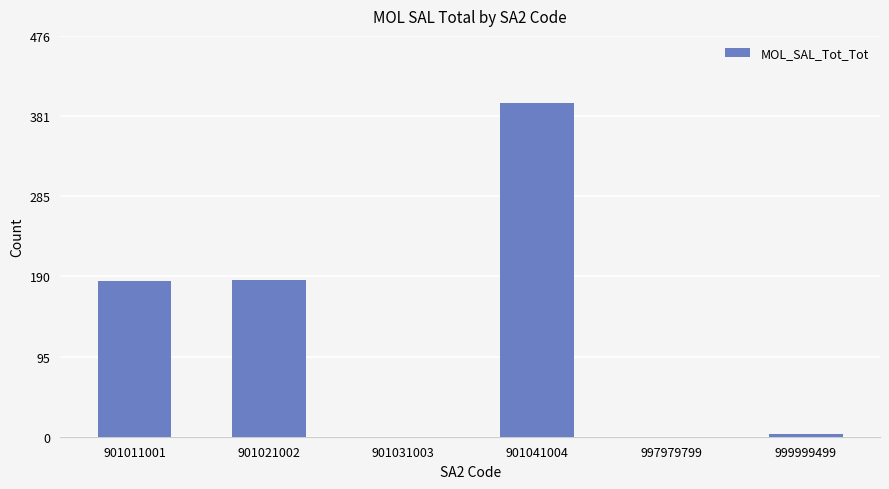

The value at 901011001 is 185. True or false?

True